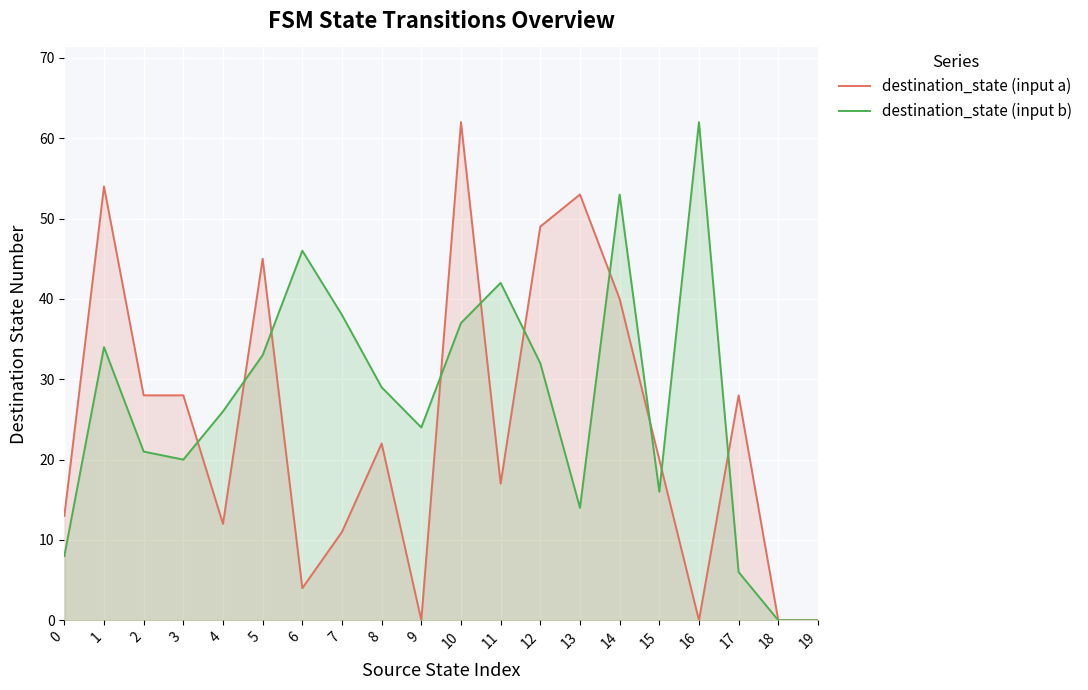

Reading right to left, list all the values displayed in this chart.

destination_state (input a): 0	0	28	0	20	40	53	49	17	62	0	22	11	4	45	12	28	28	54	13
destination_state (input b): 0	0	6	62	16	53	14	32	42	37	24	29	38	46	33	26	20	21	34	8